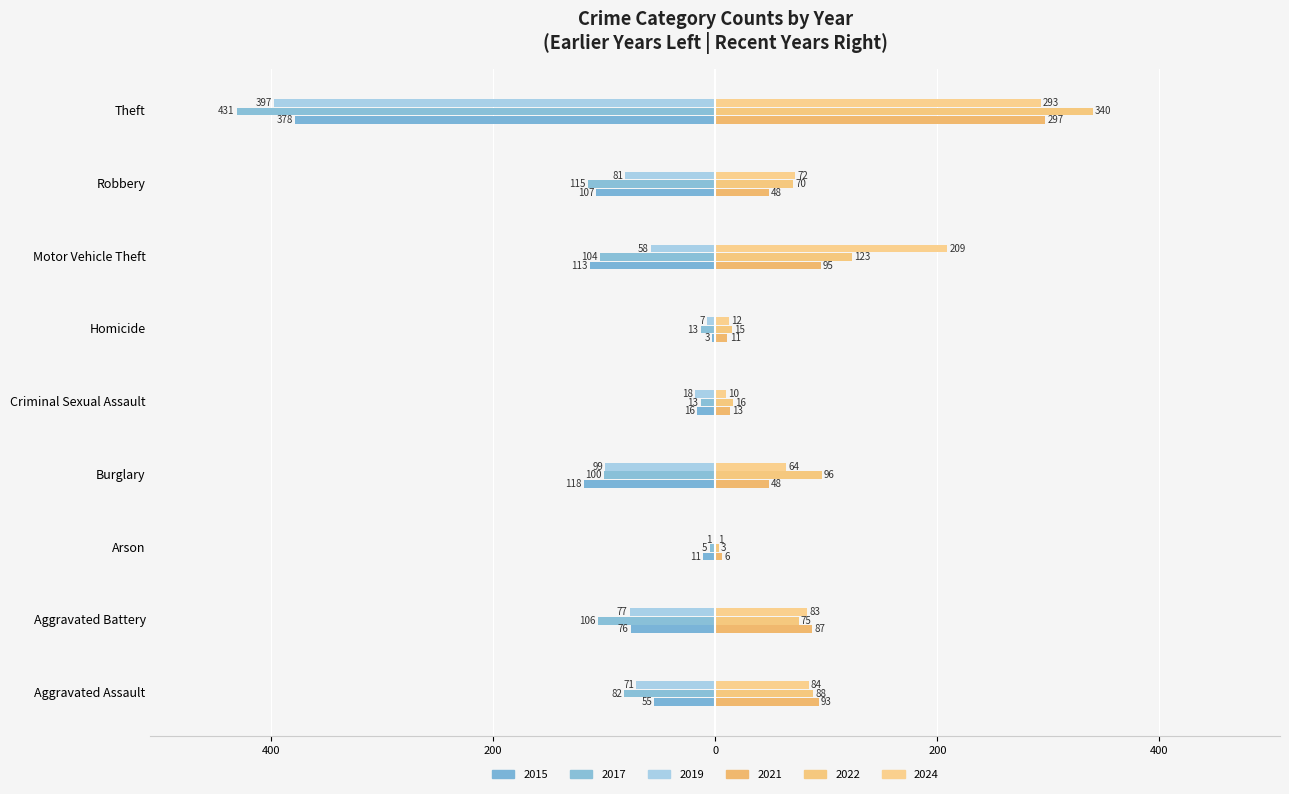

True or false: 2019 has a value of -99 at Burglary.

True